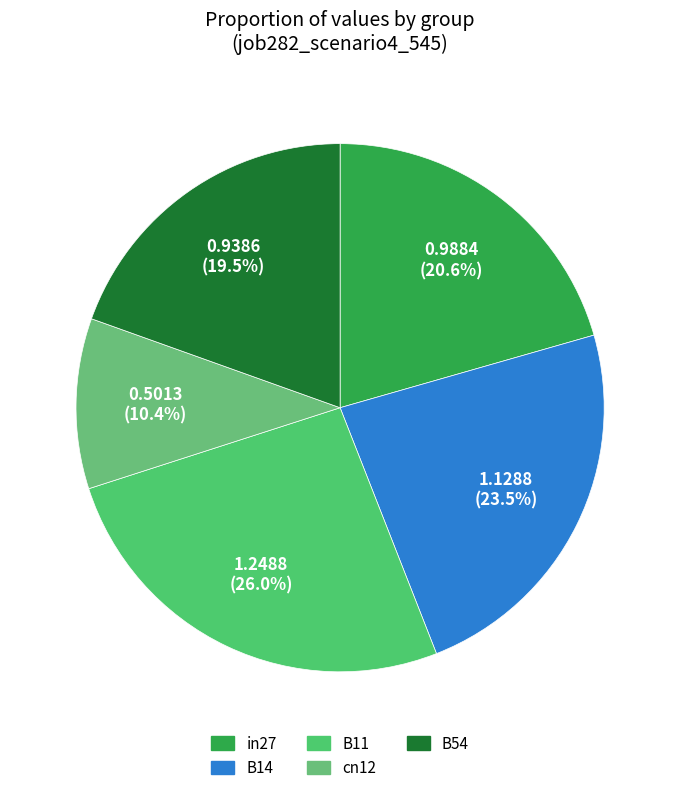

Is there a majority slice in this chart?

No